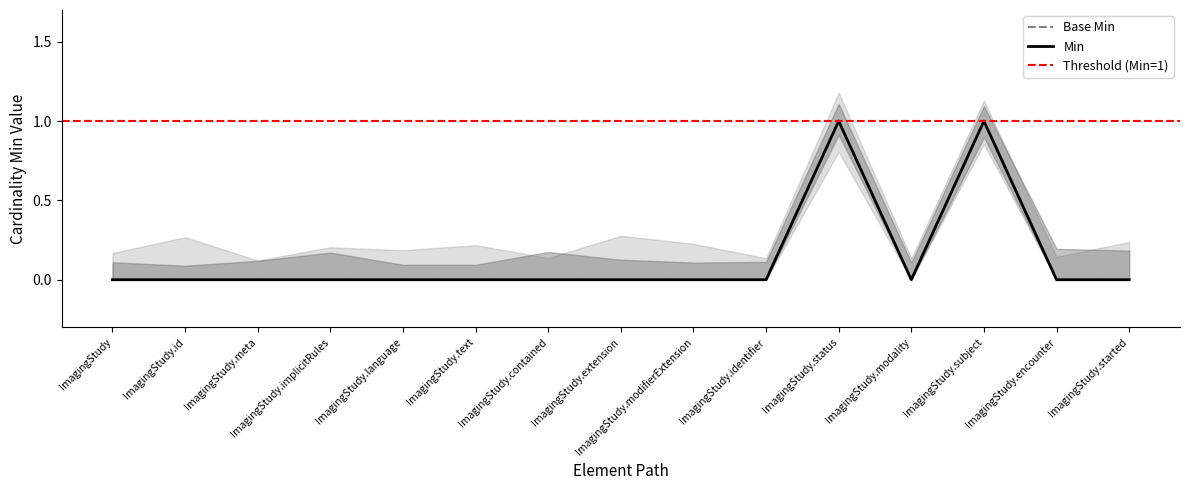

Rank the categories by Min value from highest to lowest.

ImagingStudy.status, ImagingStudy.subject, ImagingStudy, ImagingStudy.id, ImagingStudy.meta, ImagingStudy.implicitRules, ImagingStudy.language, ImagingStudy.text, ImagingStudy.contained, ImagingStudy.extension, ImagingStudy.modifierExtension, ImagingStudy.identifier, ImagingStudy.modality, ImagingStudy.encounter, ImagingStudy.started